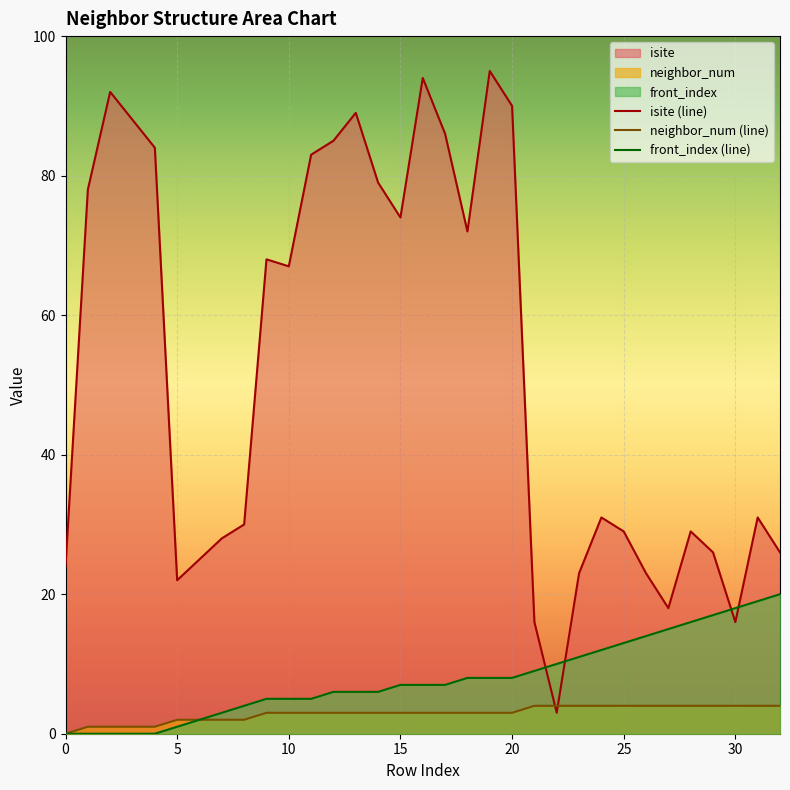

Rank the series at 27 from highest to lowest value.

isite, front_index, neighbor_num